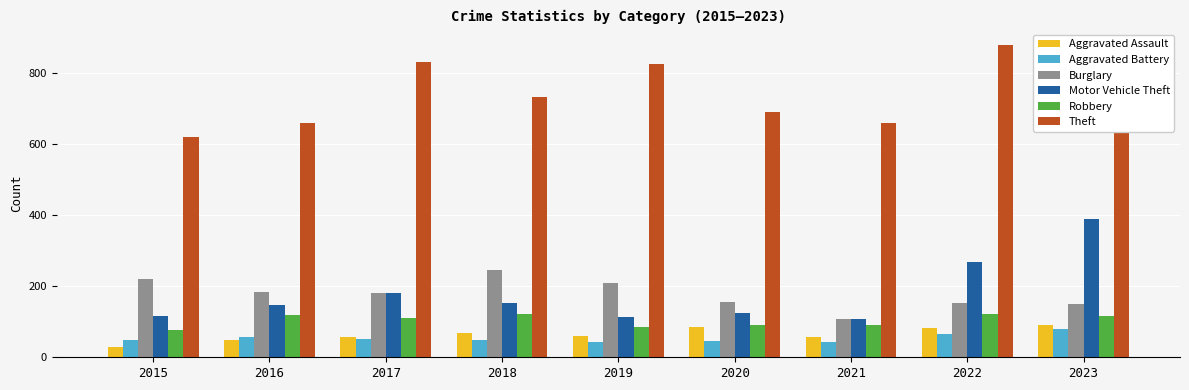

Is it true that Burglary equals 185 at 2016?

True